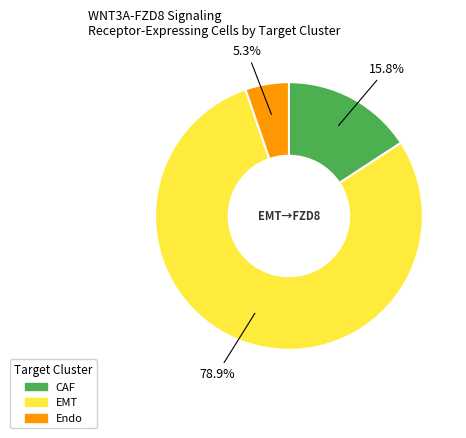

To the nearest percent, what is the average slice percentage?

33%